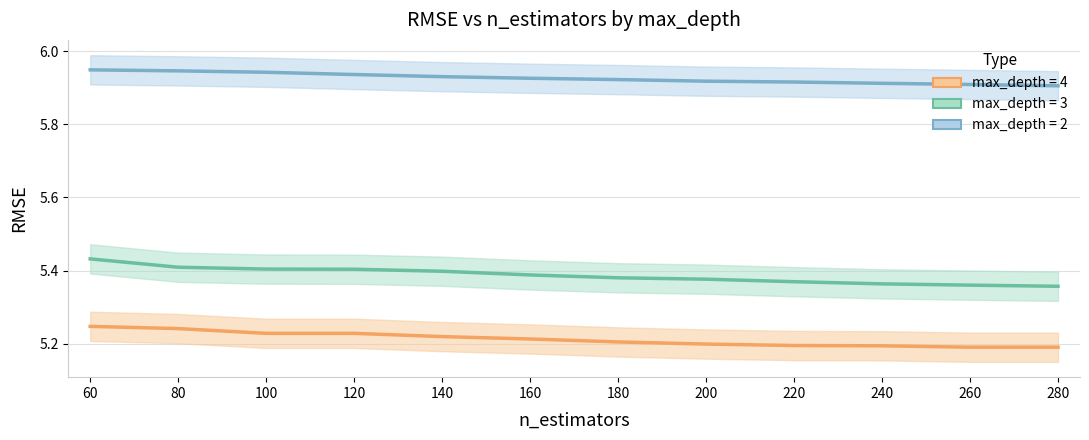

At which label is max_depth_2 closest to 5?

280